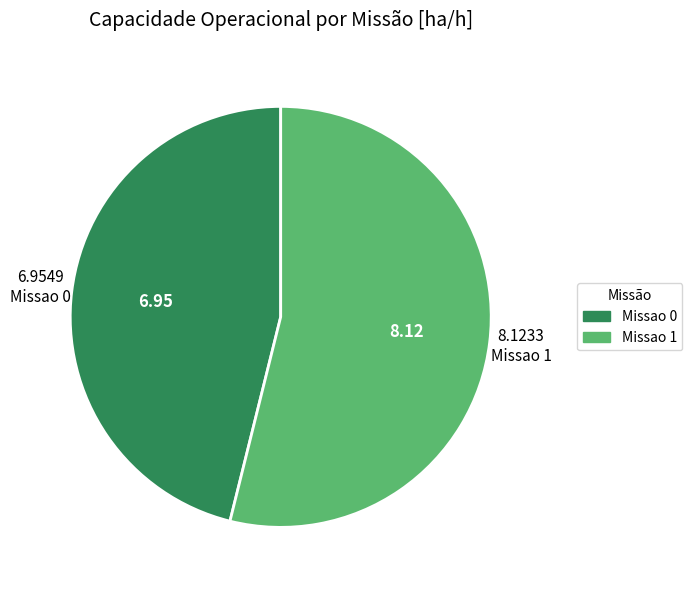

Is it true that Missao 1 is 45% of the pie?

False